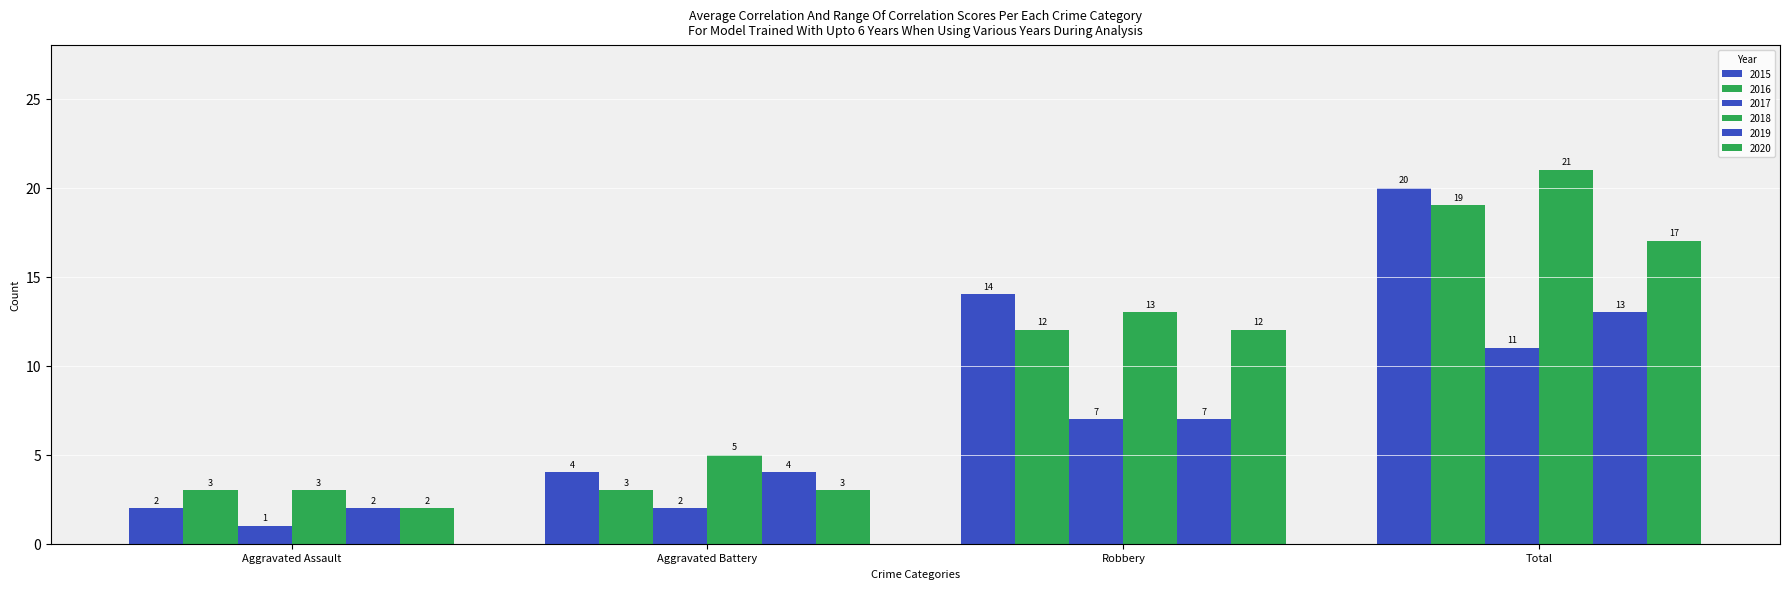

Between Aggravated Assault and Aggravated Battery, which is larger?

Aggravated Battery